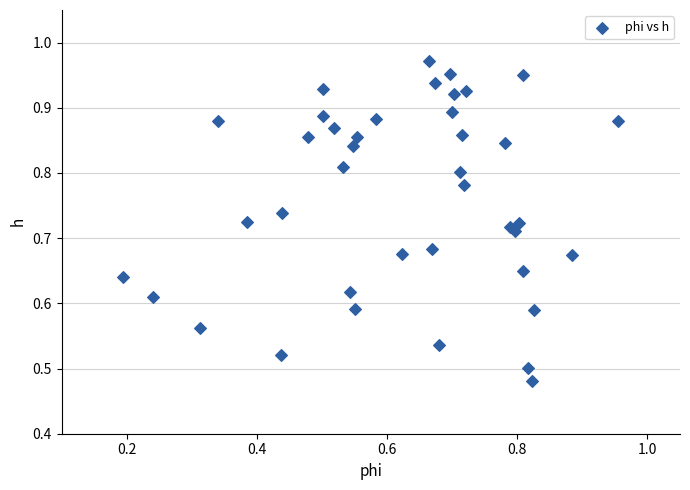

How many data points are displayed?

40